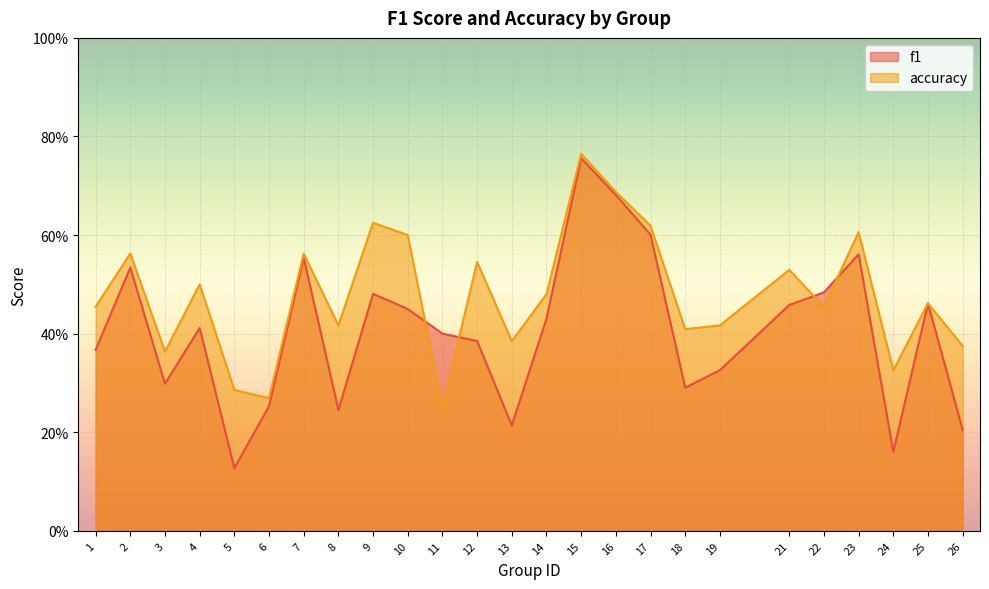

What is the difference between the second highest and minimum values in the accuracy series?

0.4